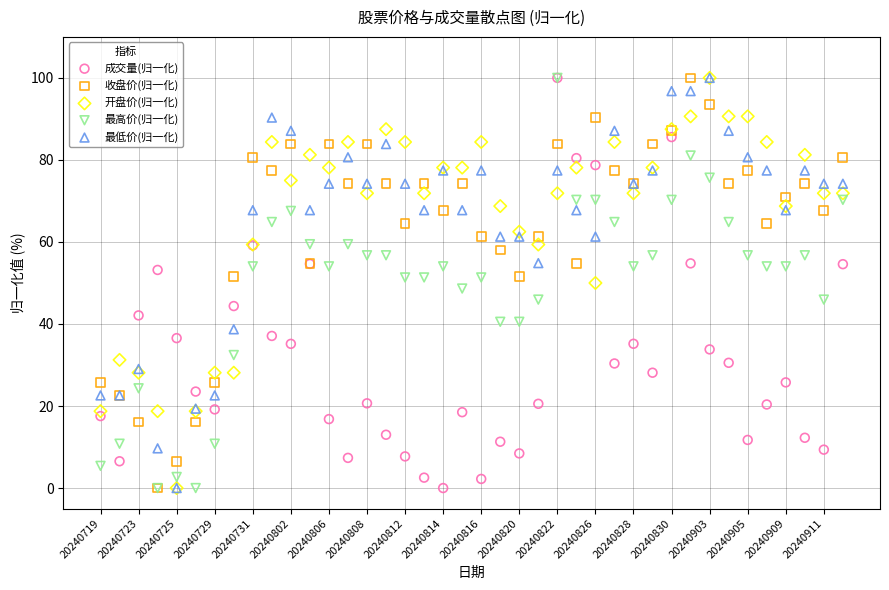

What are all the series names shown in the legend?

成交量(归一化), 收盘价(归一化), 开盘价(归一化), 最高价(归一化), 最低价(归一化)